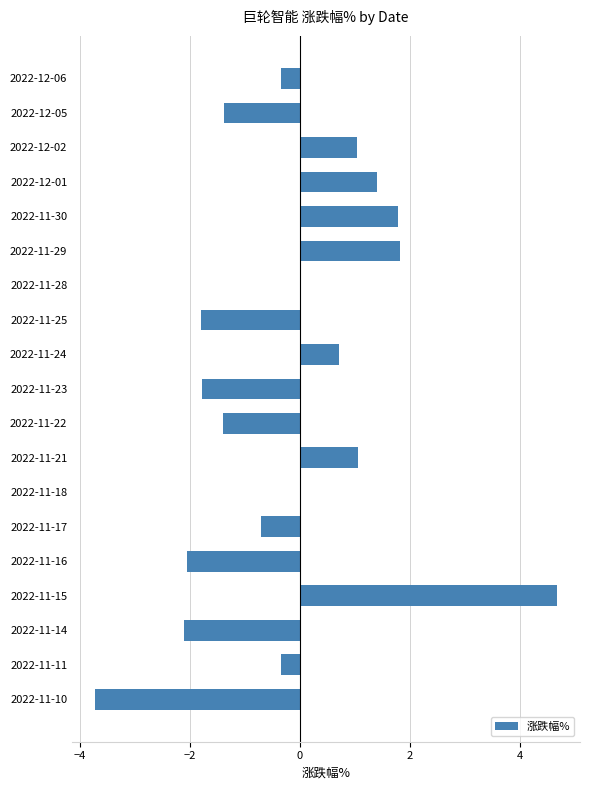

How many distinct data groups are displayed?

1